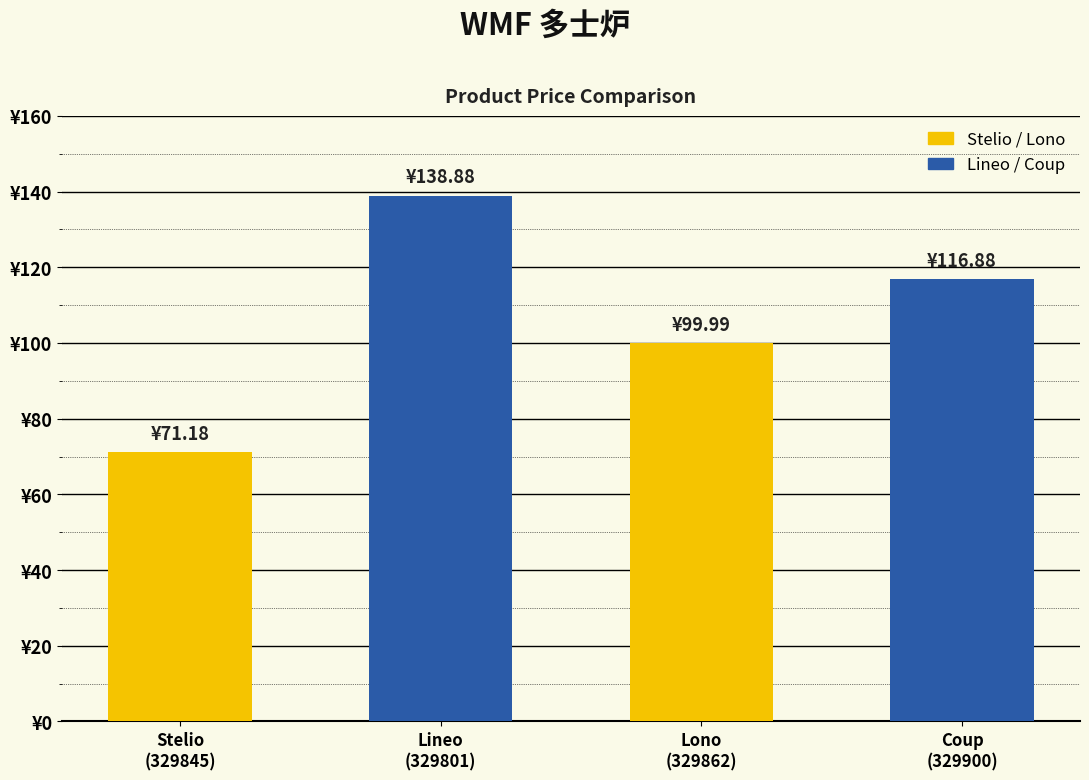

Which has a higher value, Stelio
(329845) or Coup
(329900)?

Coup
(329900)